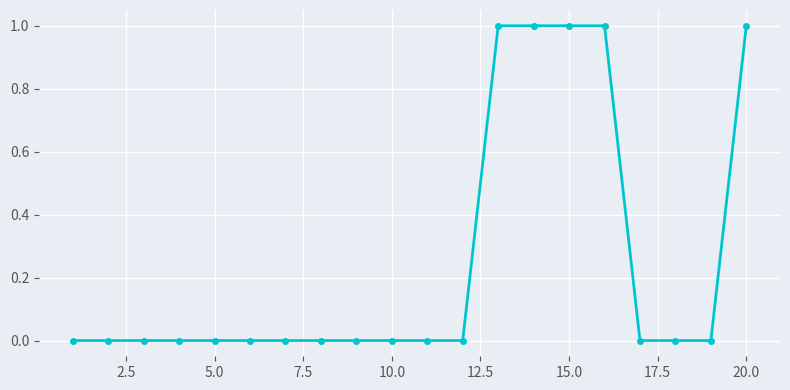

What is the sum of all values?

5